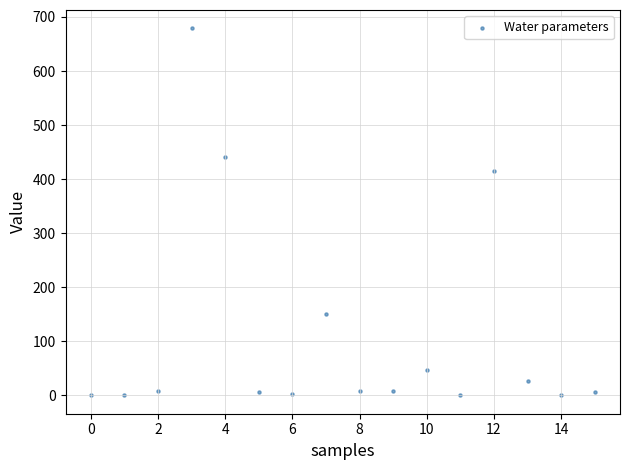

What is the range of Y values (max minus min)?

679.0